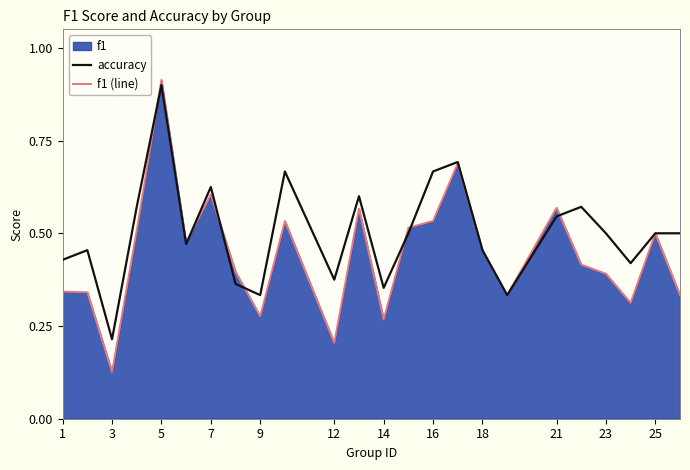

Which series has the widest spread of values?

f1 (line)